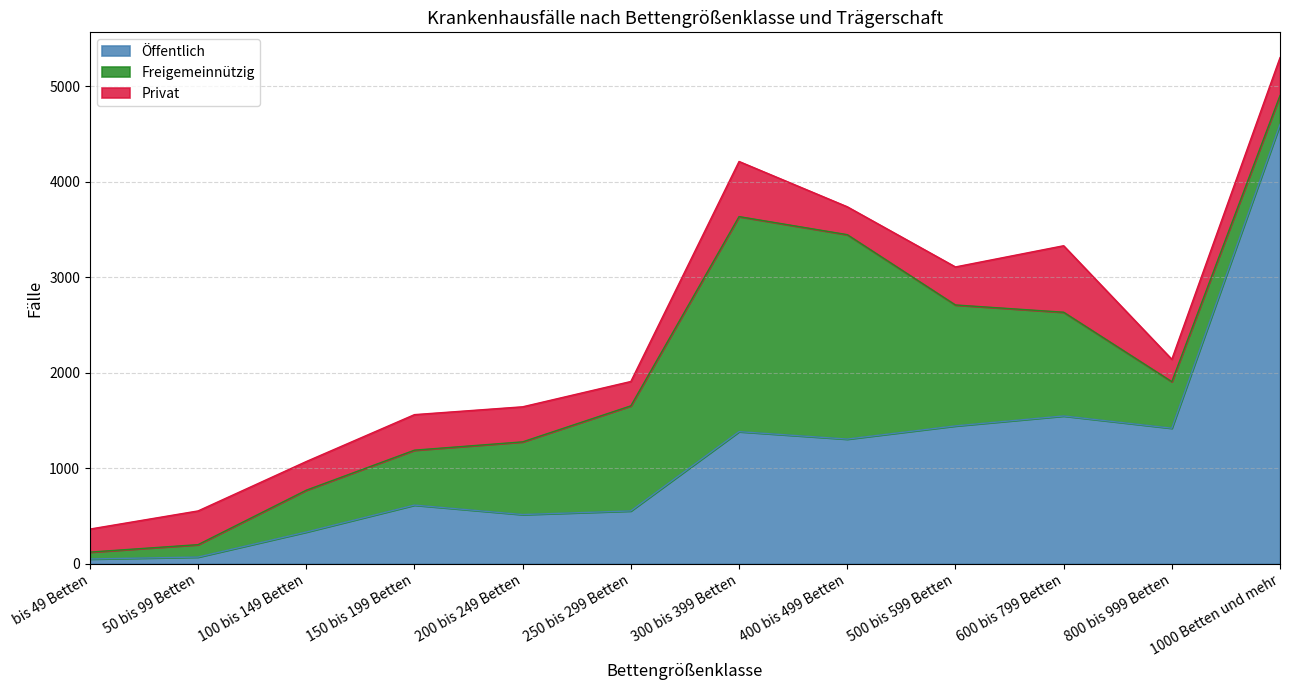

What is the label of the 5th point from the left?

200 bis 249 Betten